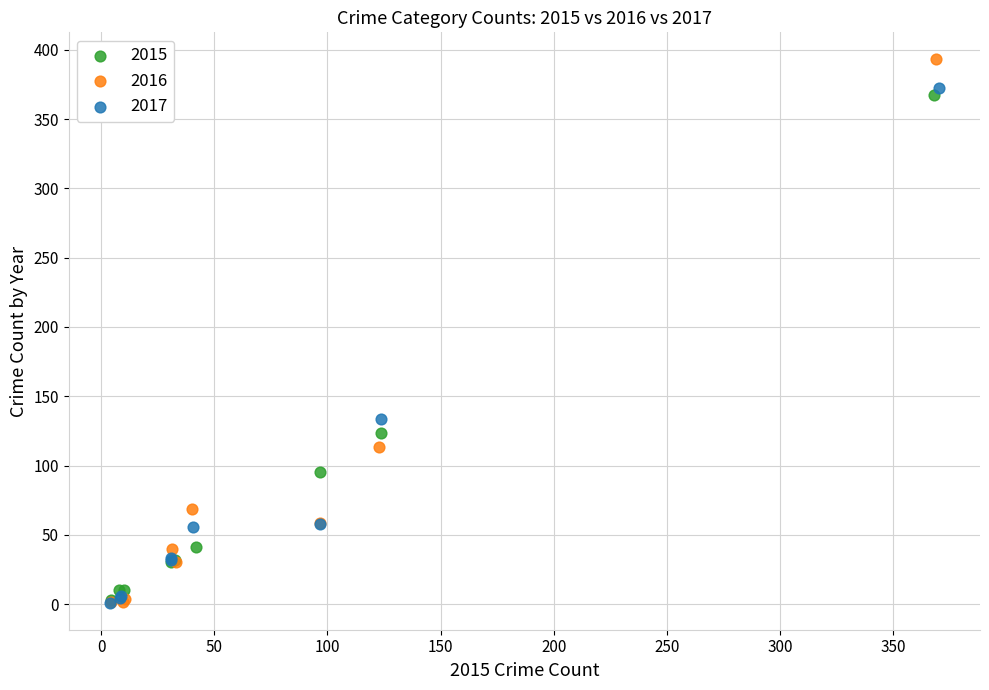

Which series reaches the maximum Y coordinate?

2016